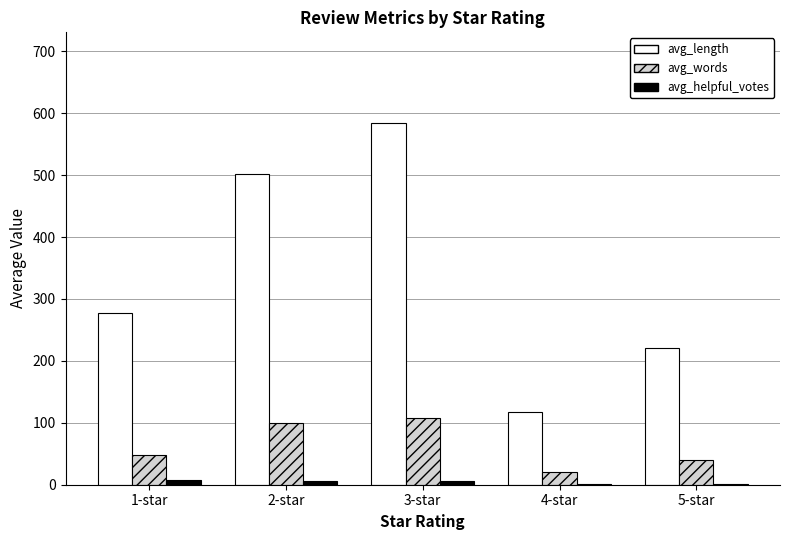

What is the sum of all avg_length values?

1701.2